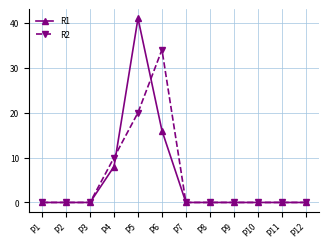

True or false: R2 and R1 cross at least once.

True